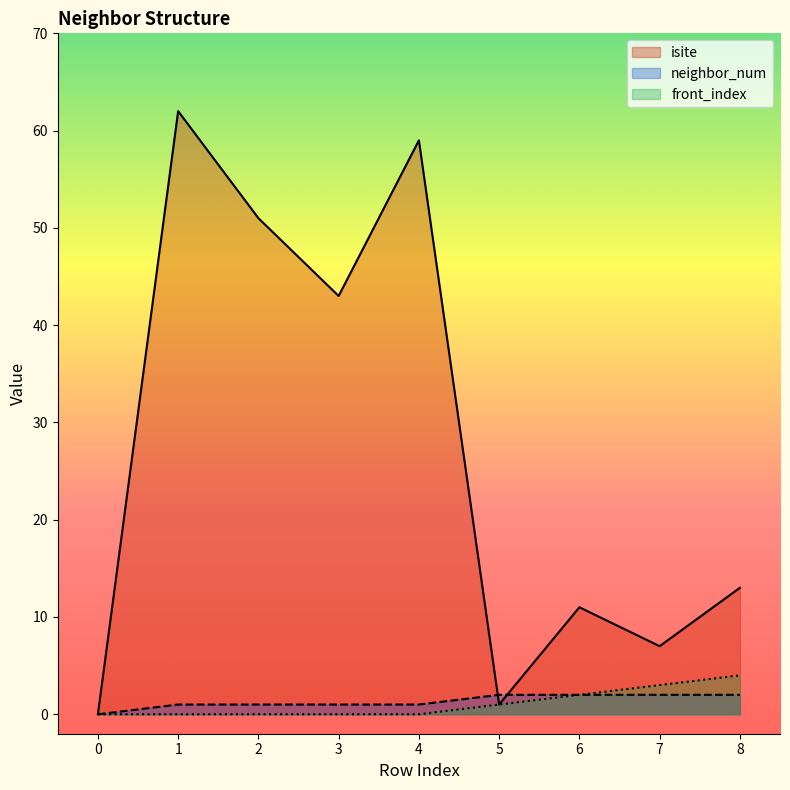

What are all the series names shown in the legend?

isite, neighbor_num, front_index